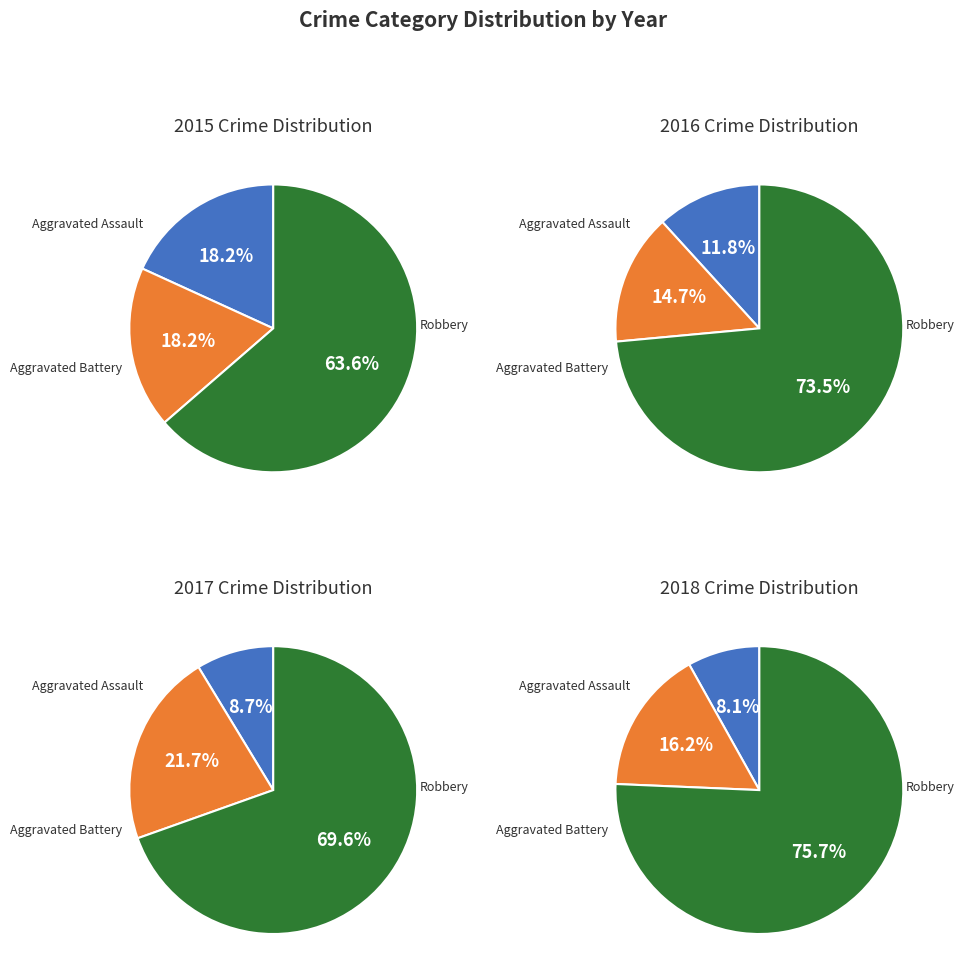

Which has a higher value, Robbery or Aggravated Assault?

Robbery